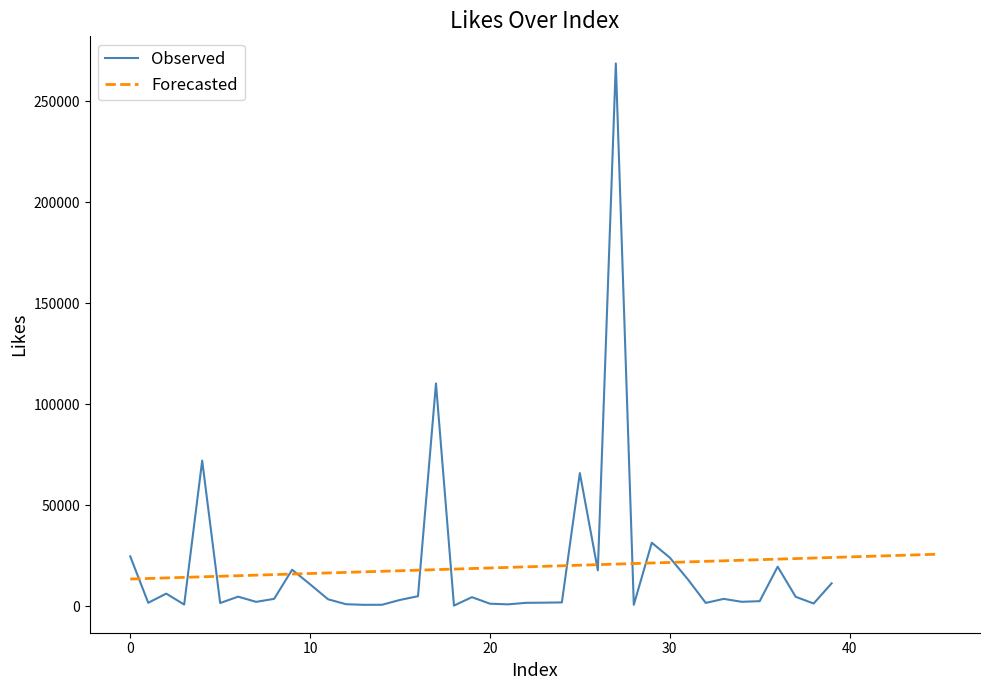

Where is the first local minimum?

1